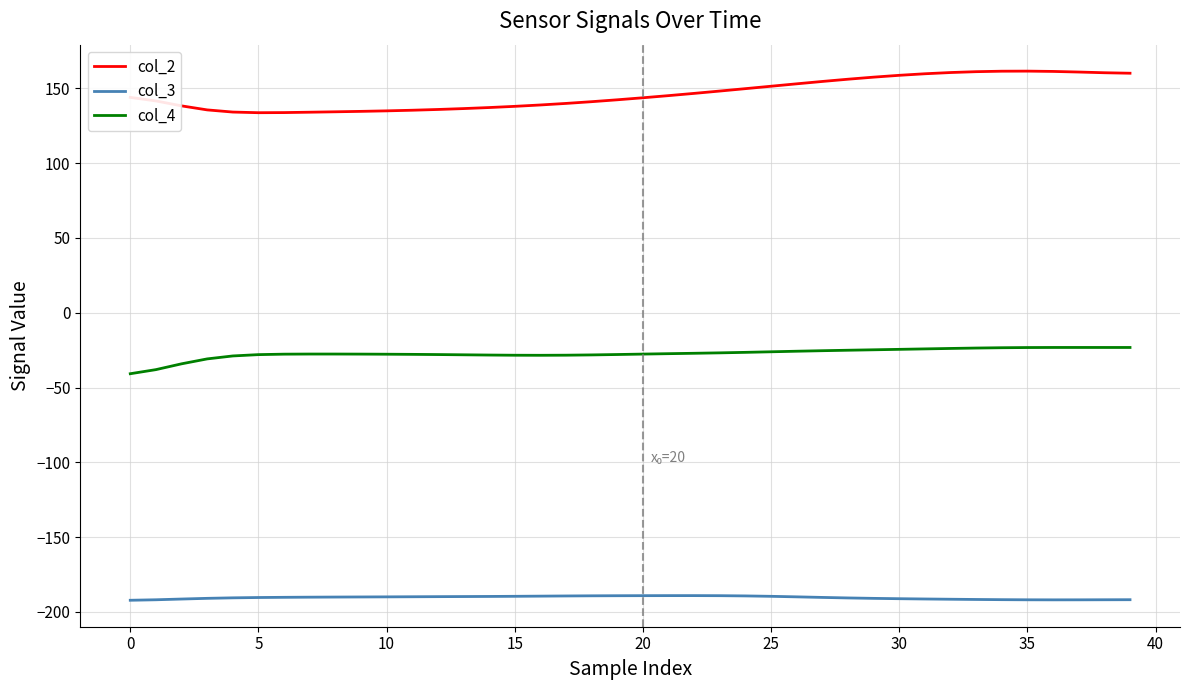

Rank the series by their maximum value, from lowest to highest.

col_3, col_4, col_2